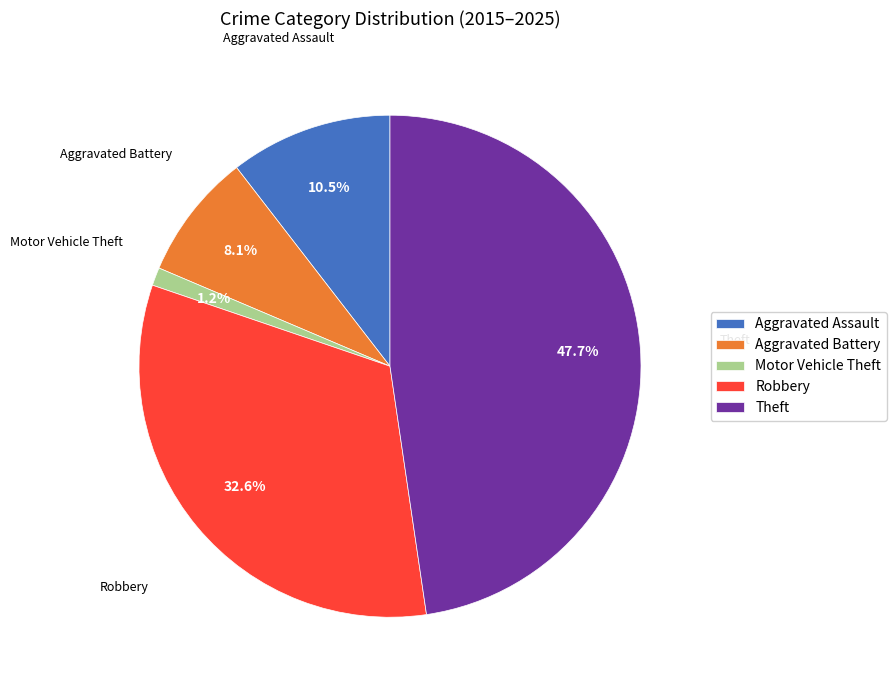

Do Aggravated Assault and Aggravated Battery together represent more than half of the pie?

No